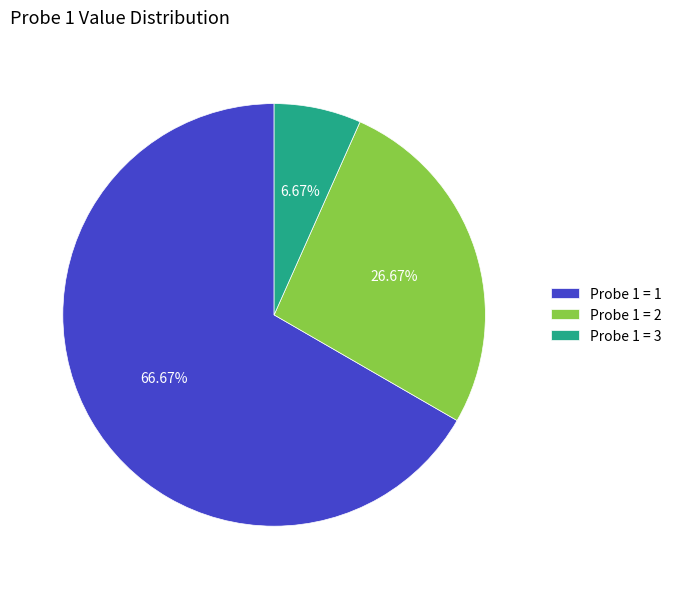

Which slice is the largest?

Probe 1 = 1